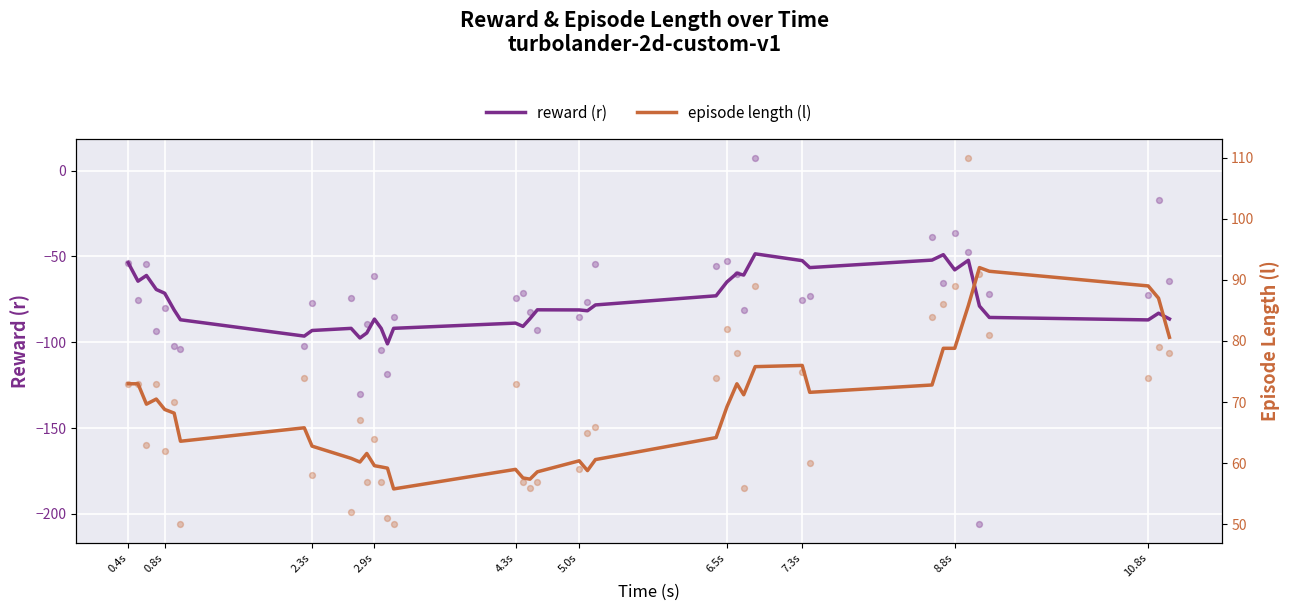

What is the total value across all series at 0.4s?

19.4